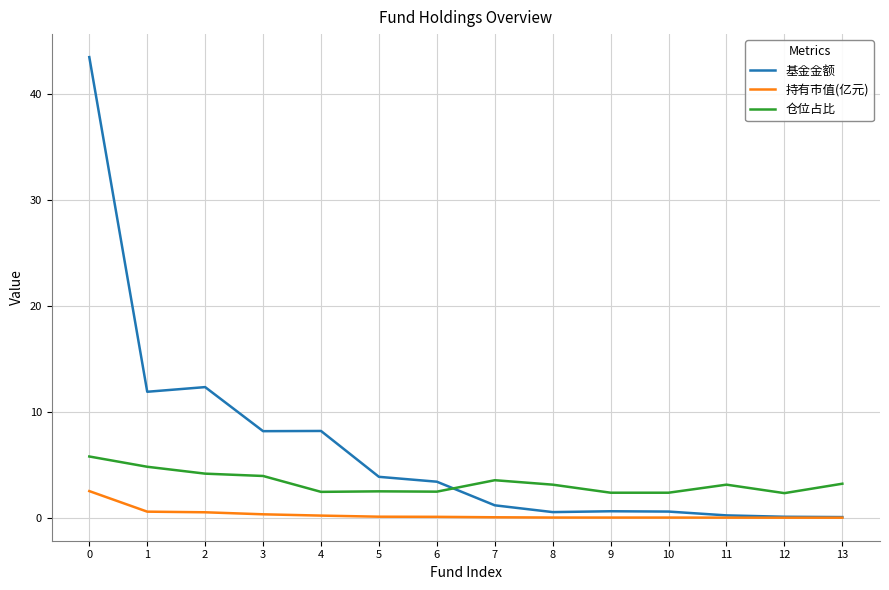

Which series has the largest total across all categories?

基金金额